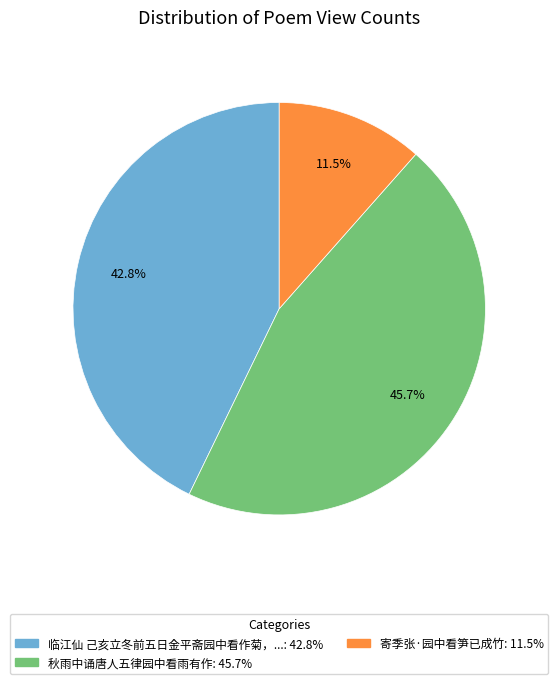

Is there any slice that represents more than half of the pie?

No